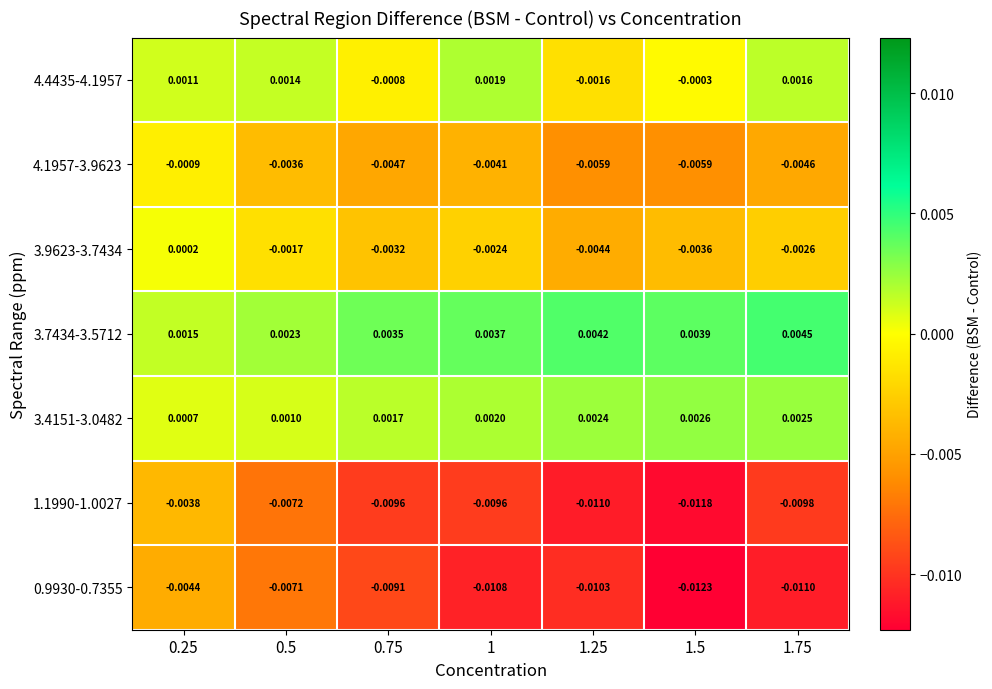

Is the value of 4.1957-3.9623 at 1.25 greater than the value of 1.1990-1.0027 at 1.25?

Yes